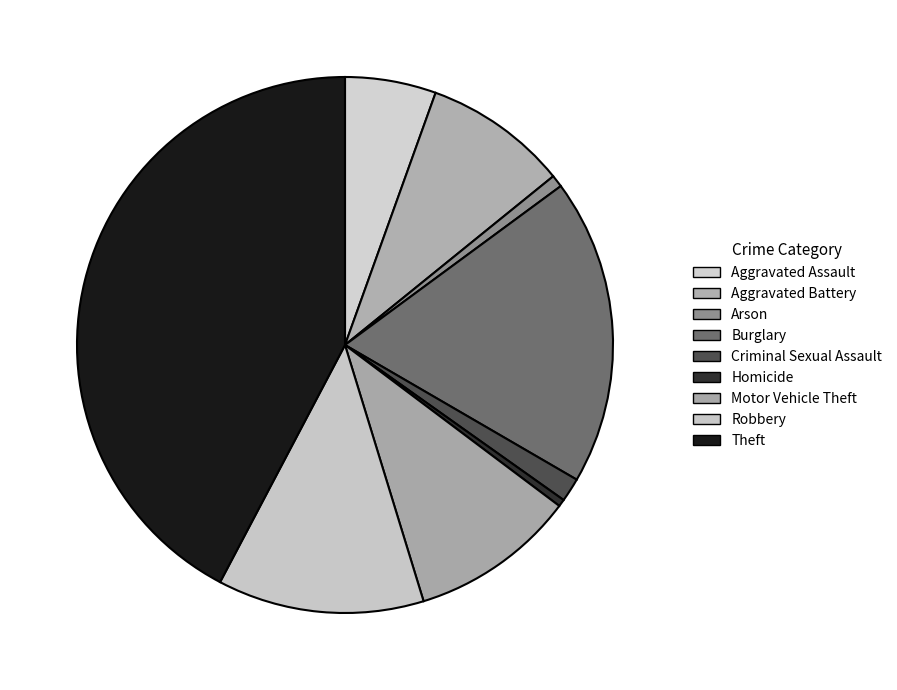

Combined, what portion of the pie is Homicide and Robbery?

12.9%